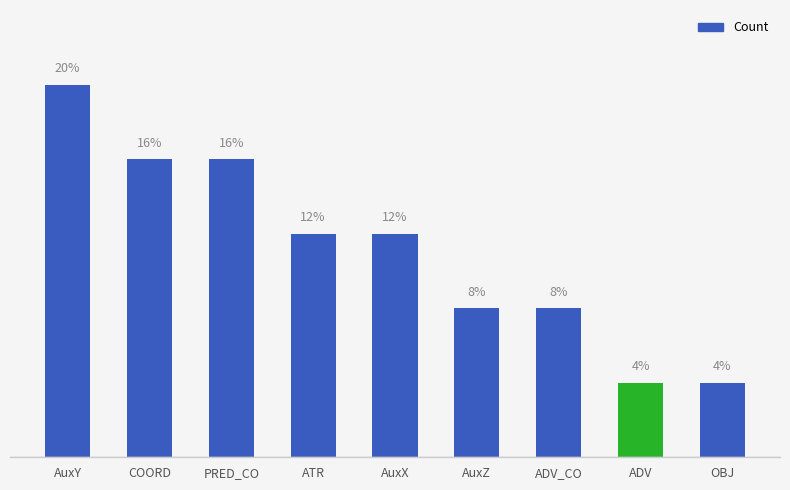

Between ADV_CO and AuxY, which is larger?

AuxY